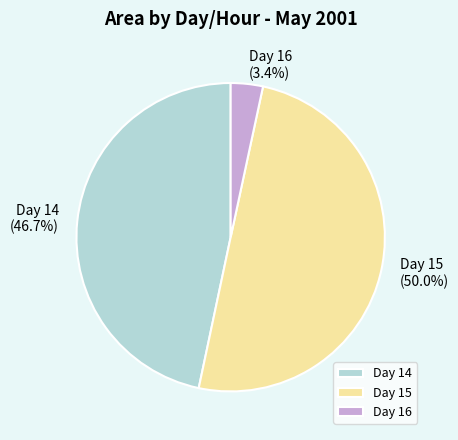

Does Day 16 account for over 50% of the chart?

No